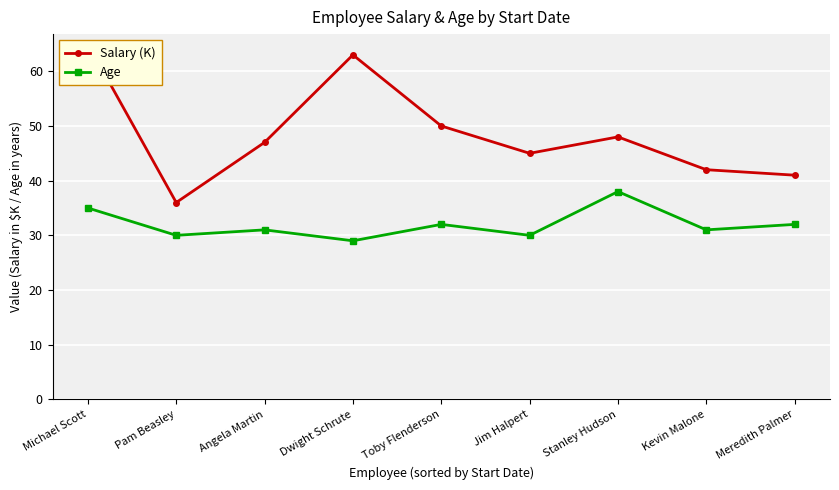

The value of Salary (K) at Pam Beasley is 48. True or false?

False